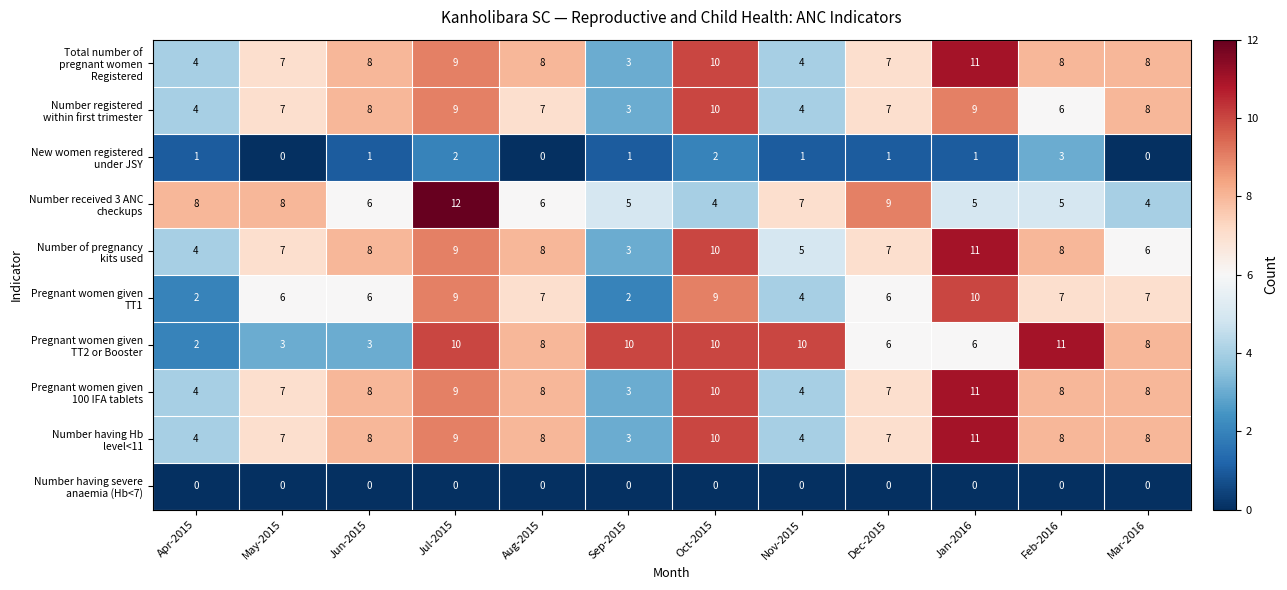

What is the difference between the highest and lowest values at Jun-2015?

8